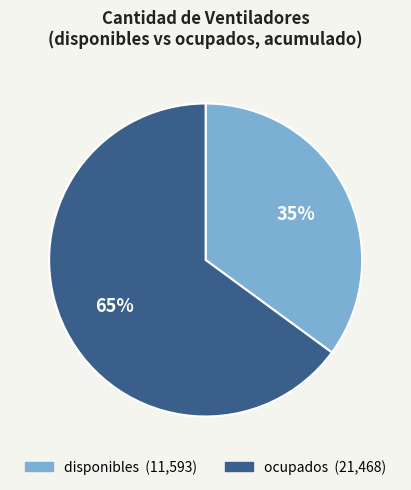

To the nearest percent, what portion does disponibles represent?

35%